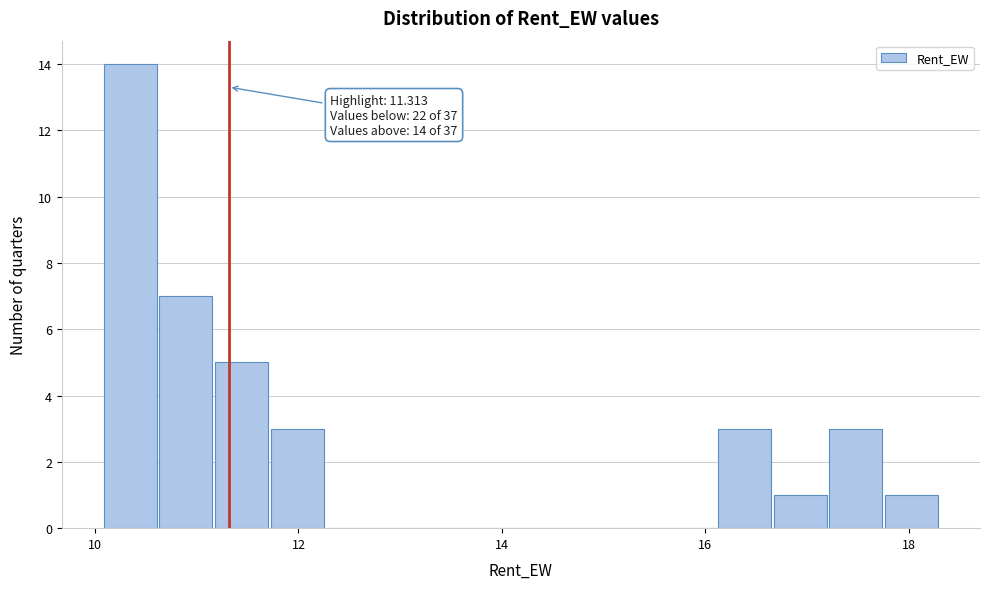

Read against the x-axis, roughly where is the centre of the tallest bar?

10.4